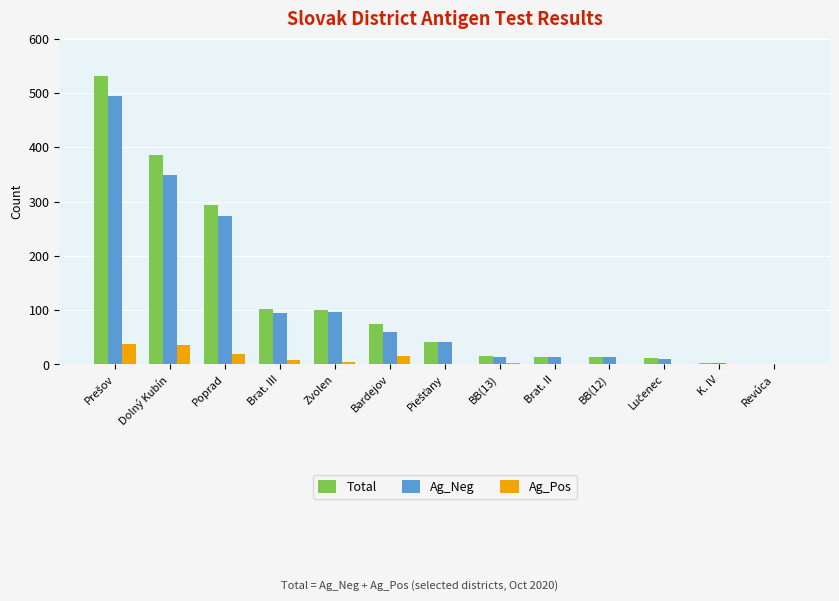

What is the maximum value for Ag_Neg?

494